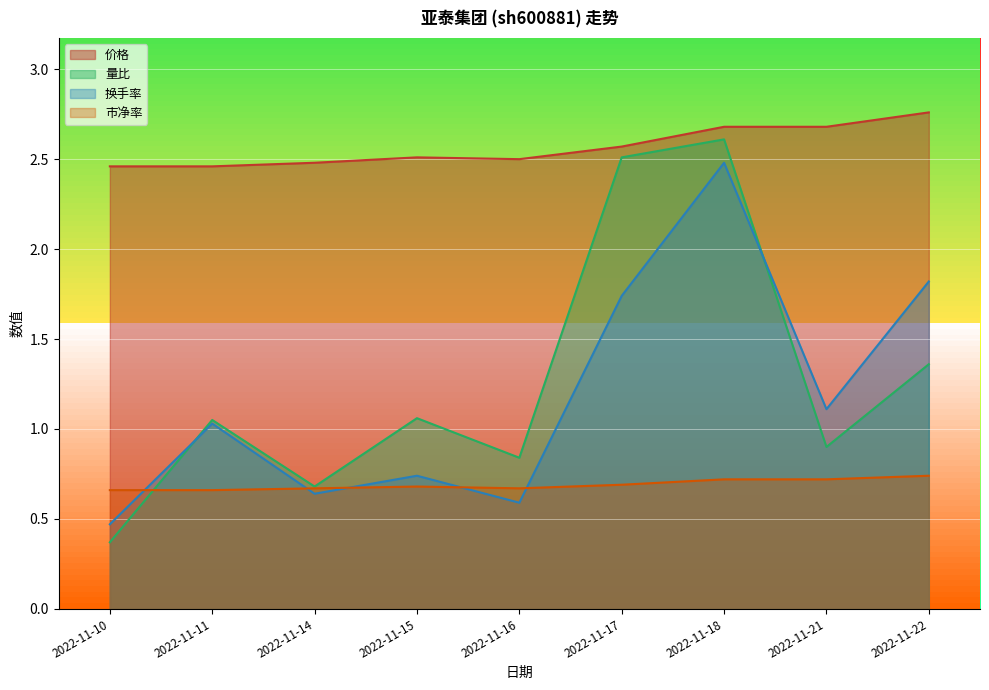

What is the value of the 量比 point at the 6th from the left?

2.5